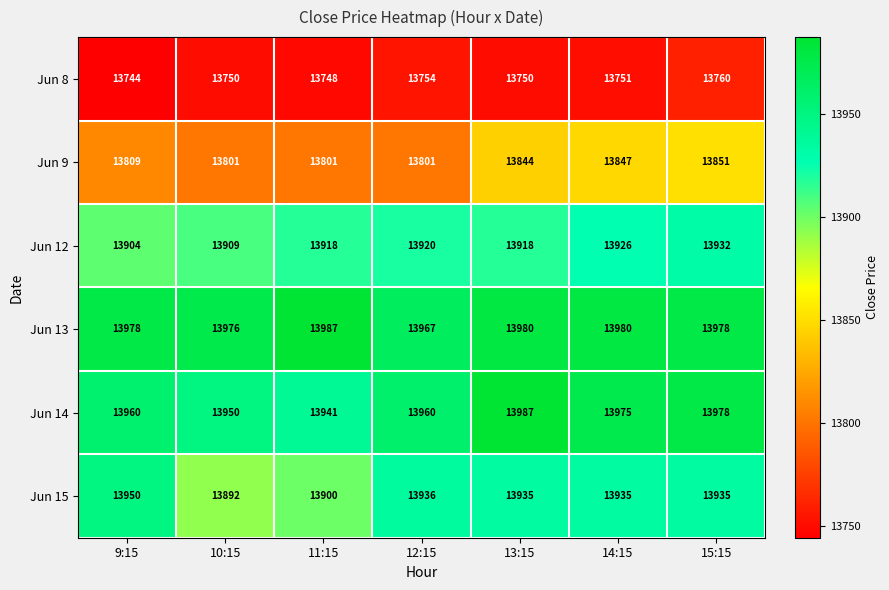

At 12:15, list the series in order from smallest to largest.

Jun 8, Jun 9, Jun 12, Jun 15, Jun 14, Jun 13